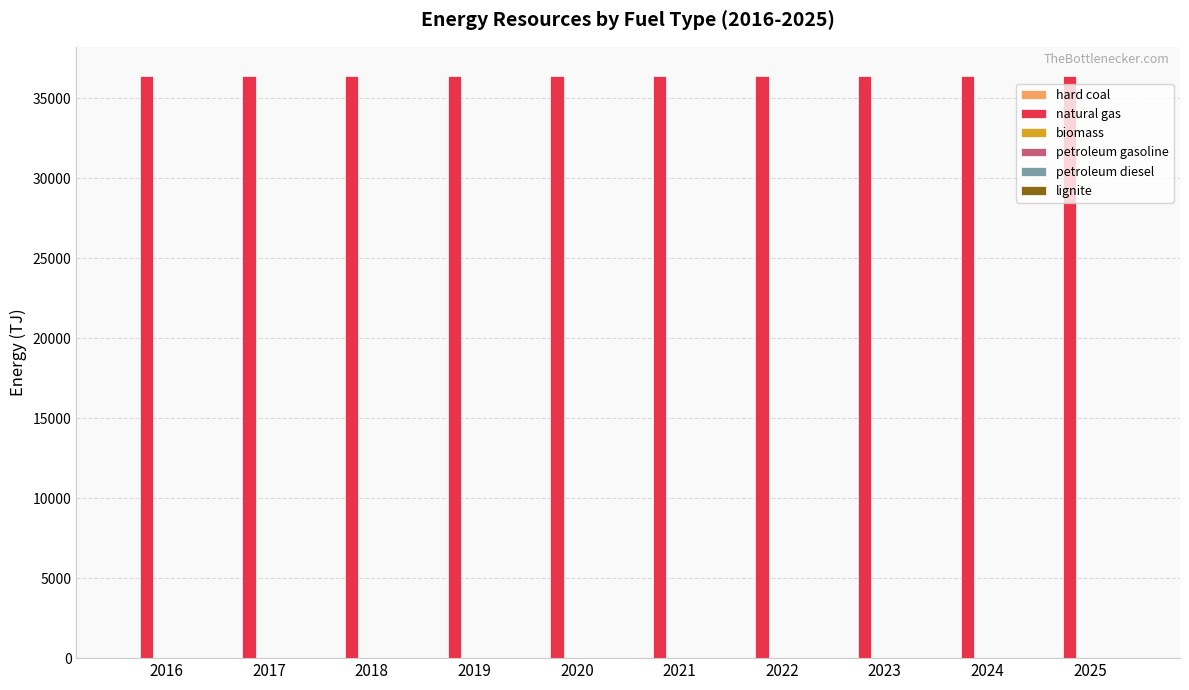

What is the greatest value displayed?

36409.5